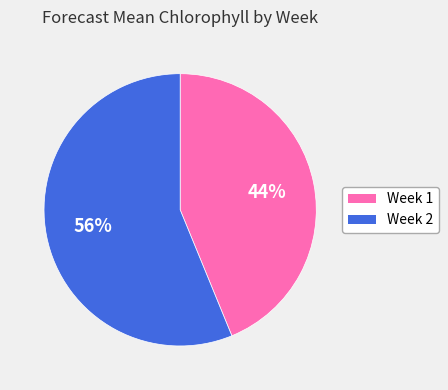

Is there a majority slice in this chart?

Yes